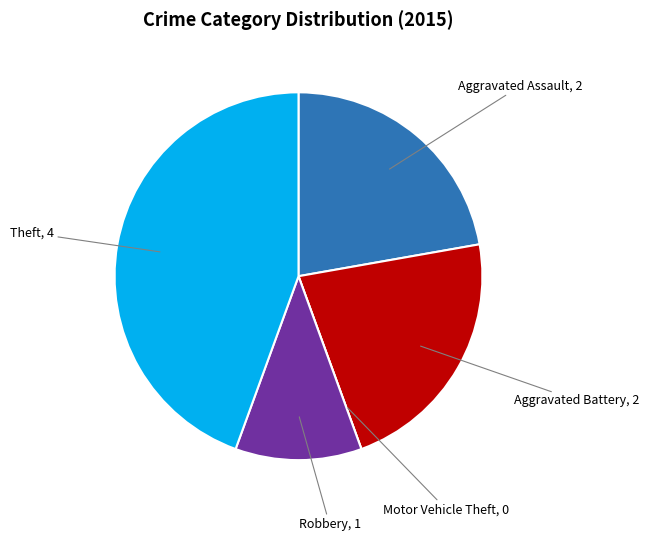

Combined, do Aggravated Assault and Aggravated Battery account for over 50%?

No